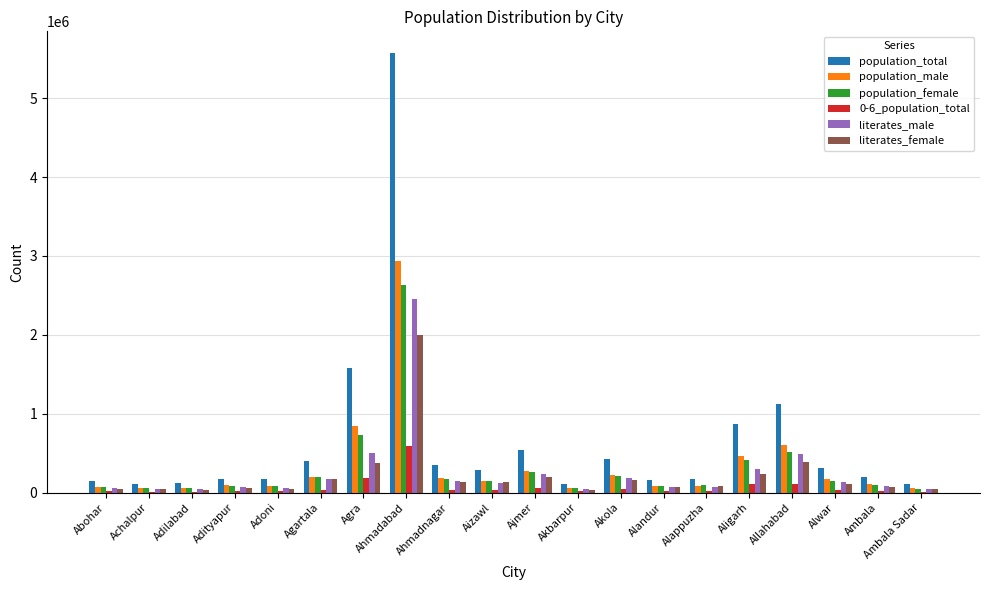

The value of literates_male at Akola is 183594. True or false?

True